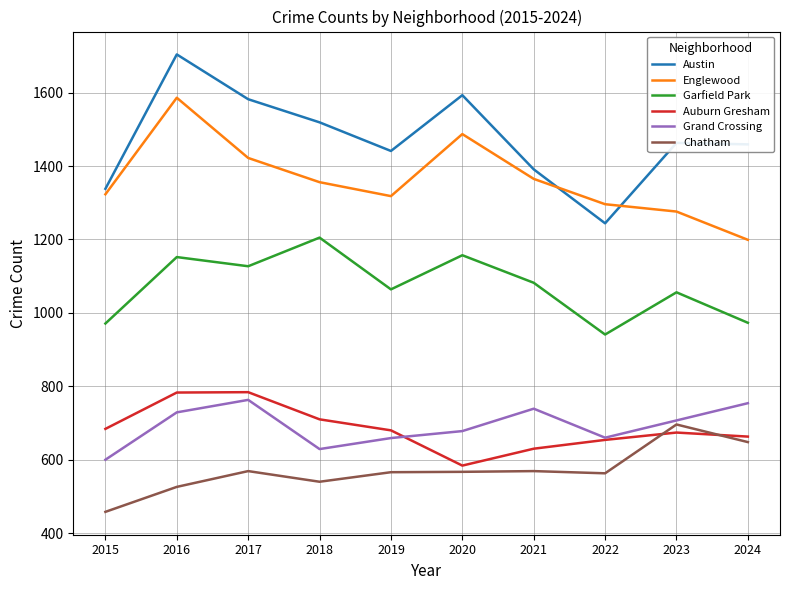

Which series has the widest spread of values?

Austin